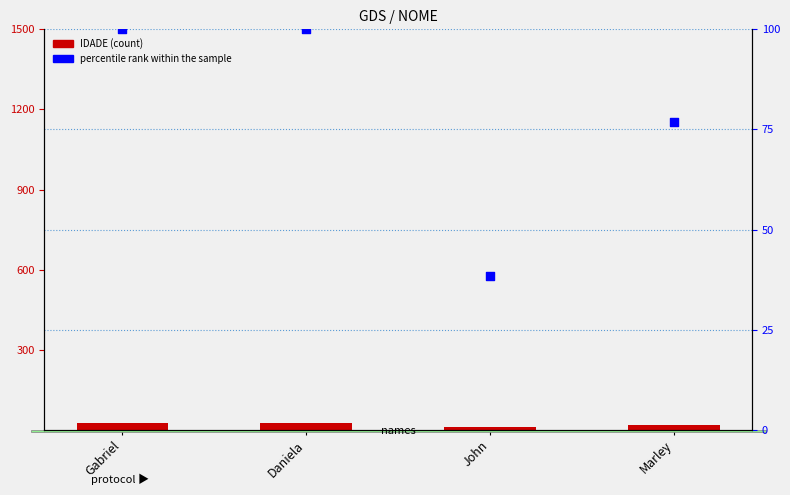

What are all the series names shown in the legend?

IDADE, percentile rank within the sample